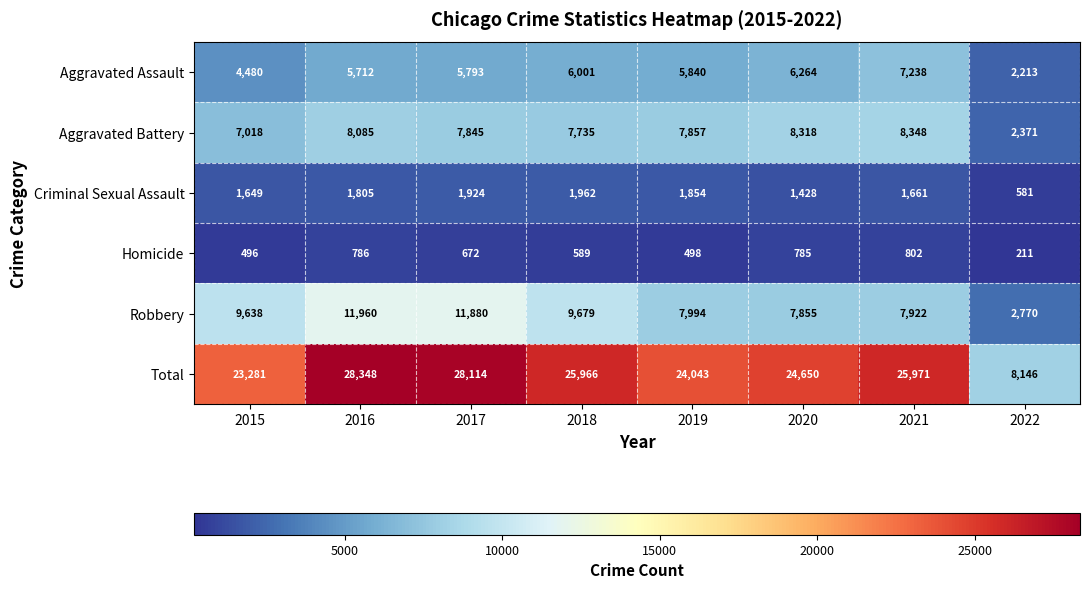

At which label is Aggravated Battery closest to 5359?

2015